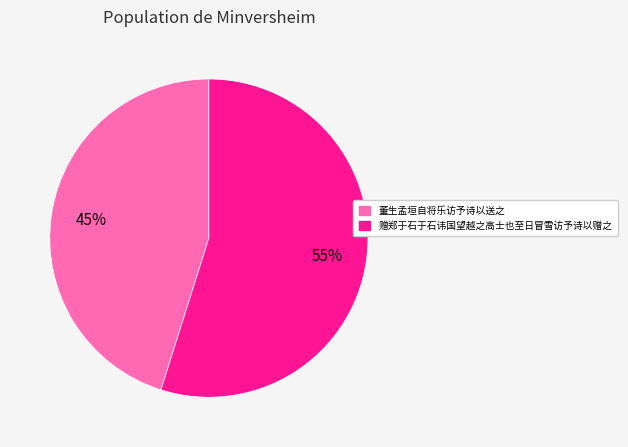

What is the ratio of the value at 董生孟垣自将乐访予诗以送之 to the value at 赠郑于石于石讳国望越之高士也至日冒雪访予诗以赠之?

0.8